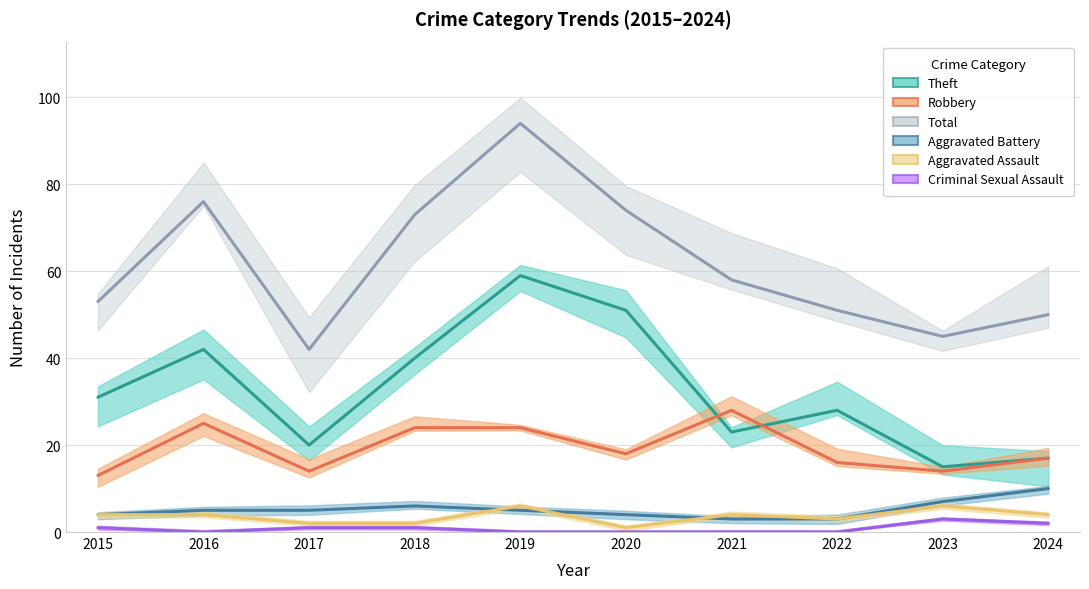

True or false: Total and Aggravated Assault intersect in this chart.

False